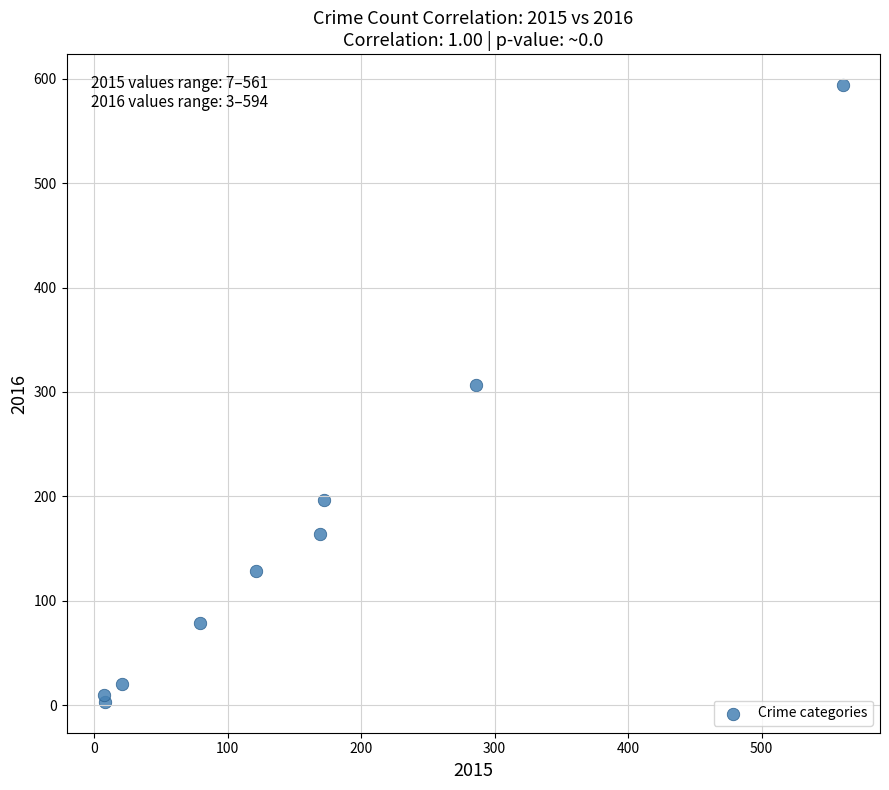

What is the average X value?

158